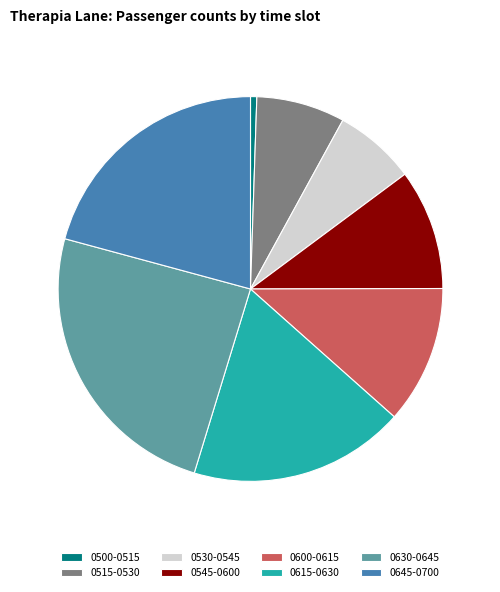

Which has a higher value, 0600-0615 or 0615-0630?

0615-0630